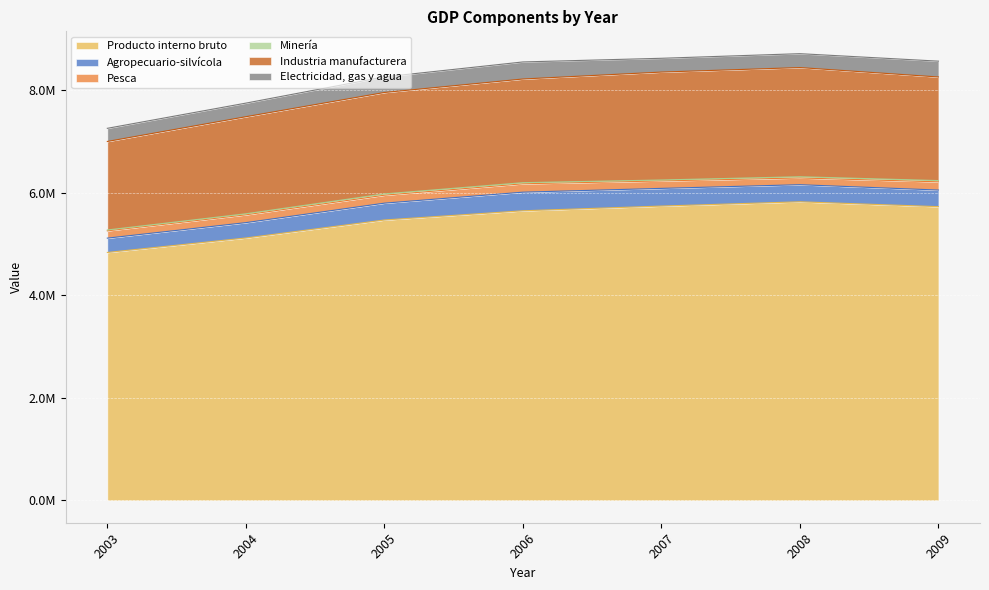

What are all the series names shown in the legend?

Producto interno bruto, Agropecuario-silvícola, Pesca, Minería, Industria manufacturera, Electricidad, gas y agua